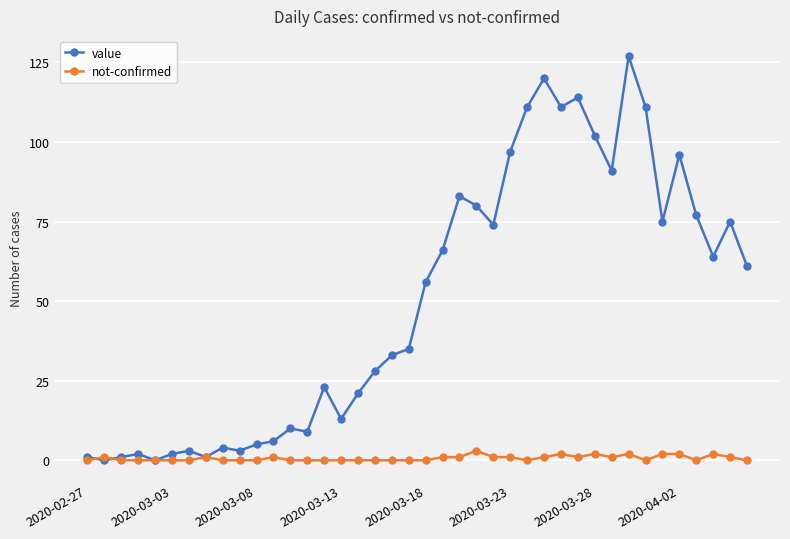

What is the value of the value point at the 39th from the left?

75